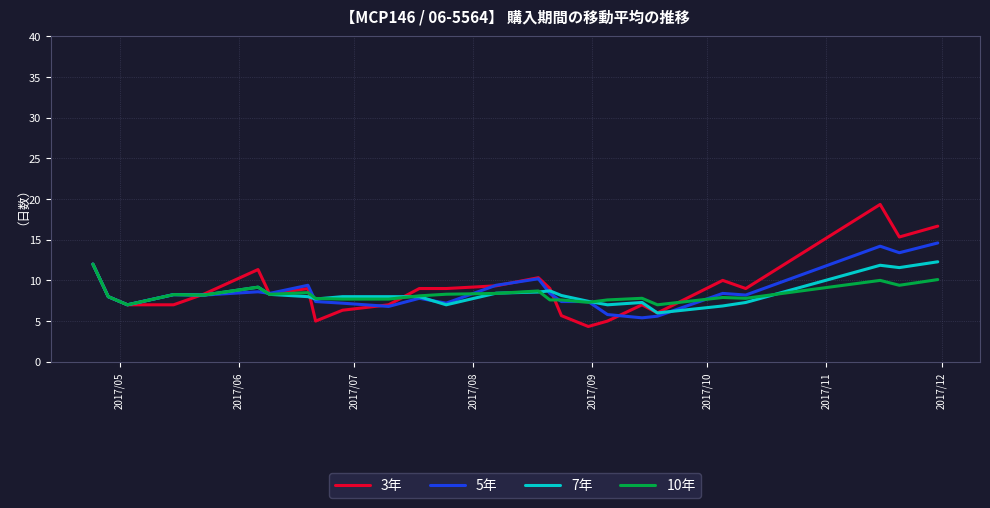

Which series has the widest spread of values?

3年